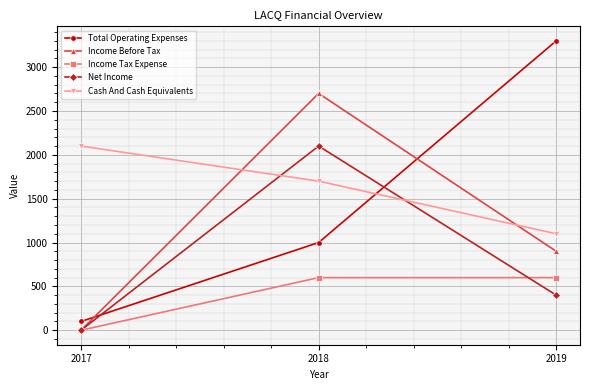

Reading right to left, what are all the values shown in this chart?

Total Operating Expenses: 3300	1000	100
Income Before Tax: 900	2700	0
Income Tax Expense: 600	600	0
Net Income: 400	2100	0
Cash And Cash Equivalents: 1100	1700	2100